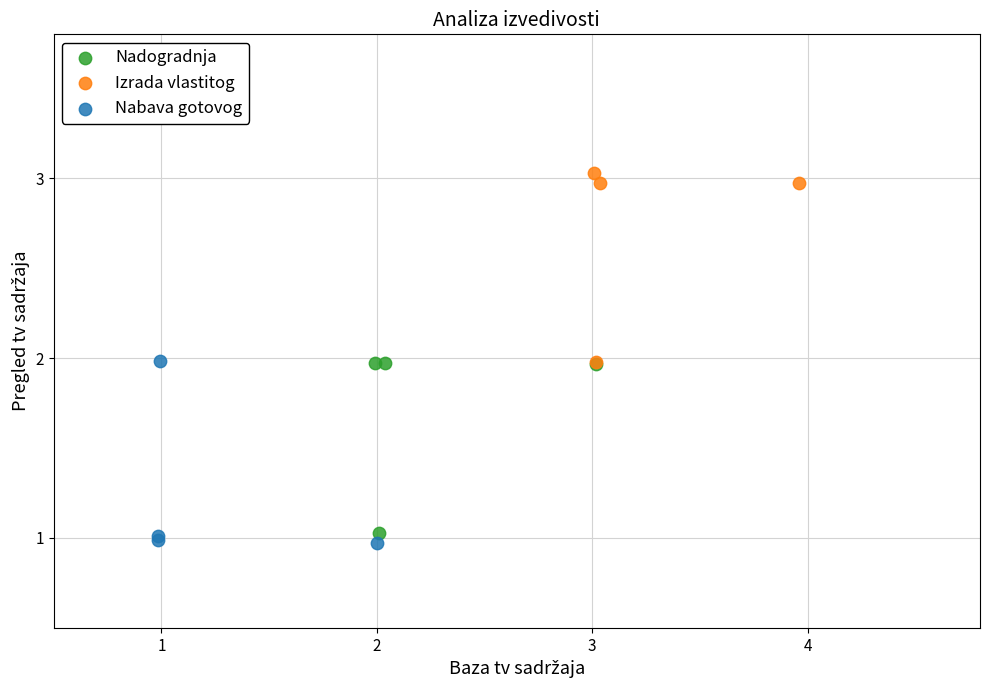

What are all the series names shown in the legend?

Nadogradnja, Izrada vlastitog, Nabava gotovog